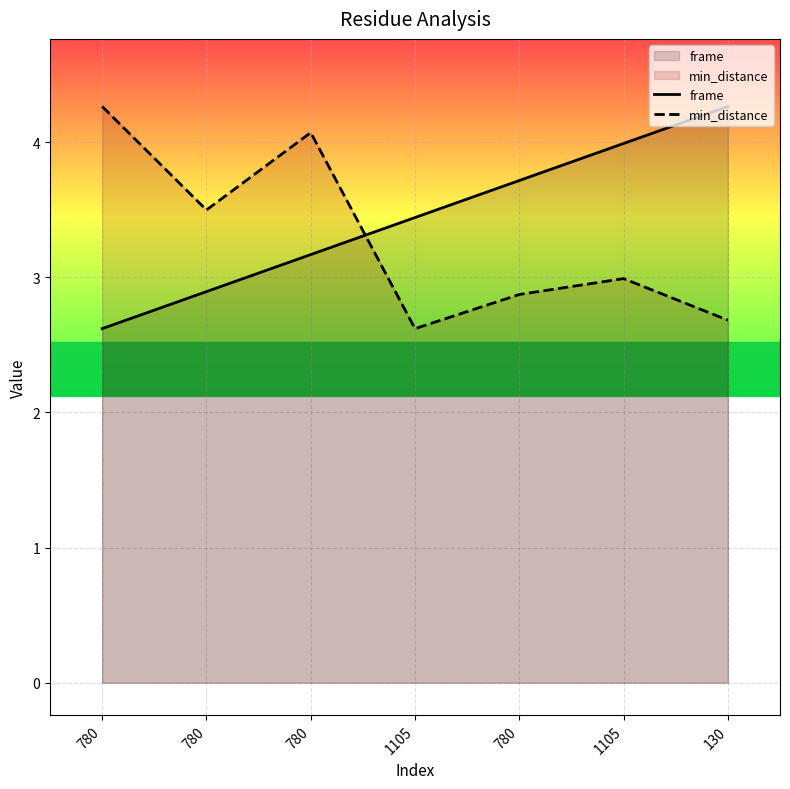

Which series has the largest total across all categories?

frame